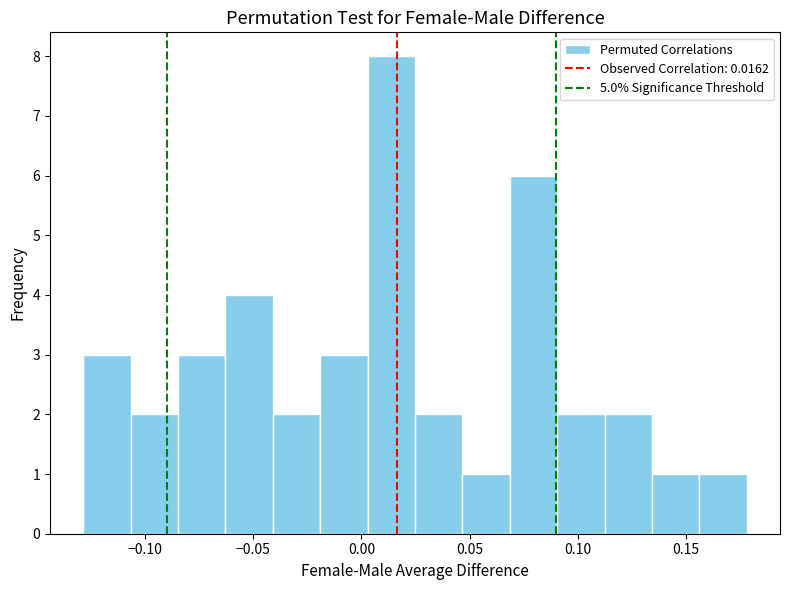

Reading left to right, transcribe this chart: for each bar, give the range it covers on the x-axis and its height. Neither the bar edges nor the heights are printed on the chart, so give them approximately, as read against the axes.

-0.130 to -0.105: 3
-0.105 to -0.085: 2
-0.085 to -0.065: 3
-0.065 to -0.040: 4
-0.040 to -0.020: 2
-0.020 to 0.005: 3
0.005 to 0.025: 8
0.025 to 0.045: 2
0.045 to 0.070: 1
0.070 to 0.090: 6
0.090 to 0.110: 2
0.110 to 0.135: 2
0.135 to 0.155: 1
0.155 to 0.180: 1